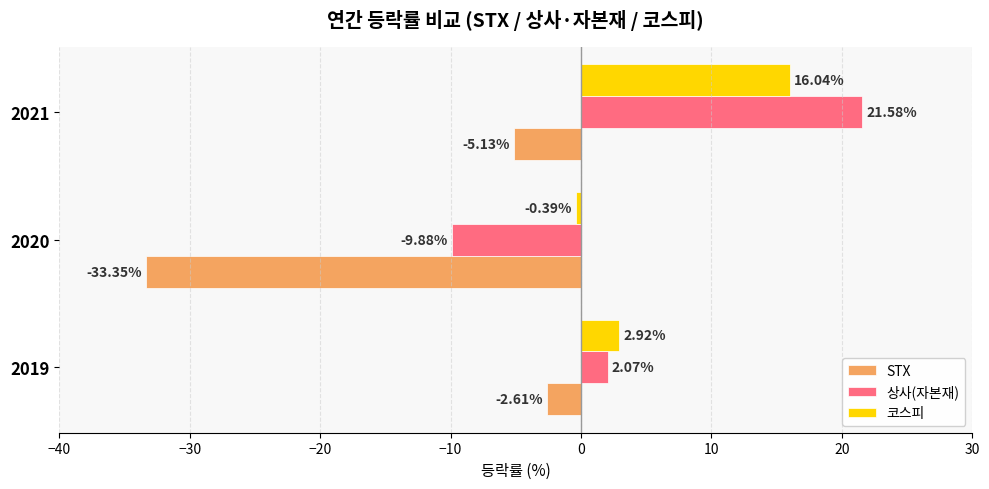

Between 2019 and 2020, which series saw the biggest shift?

STX